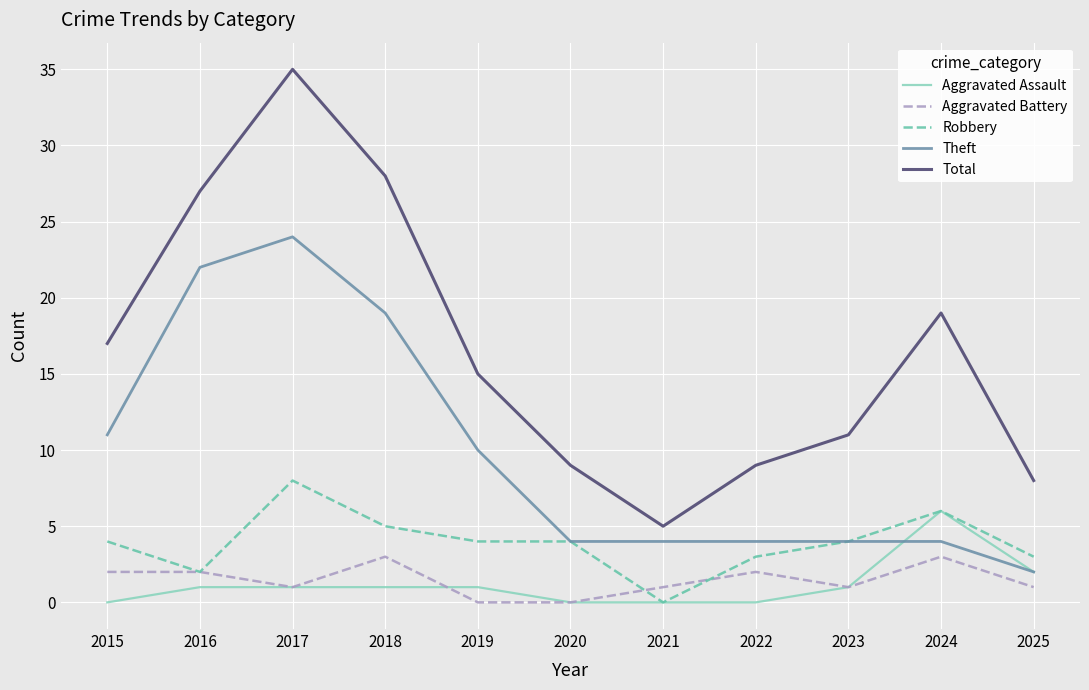

Is the value of Aggravated Battery at 2025 greater than the value of Robbery at 2016?

No